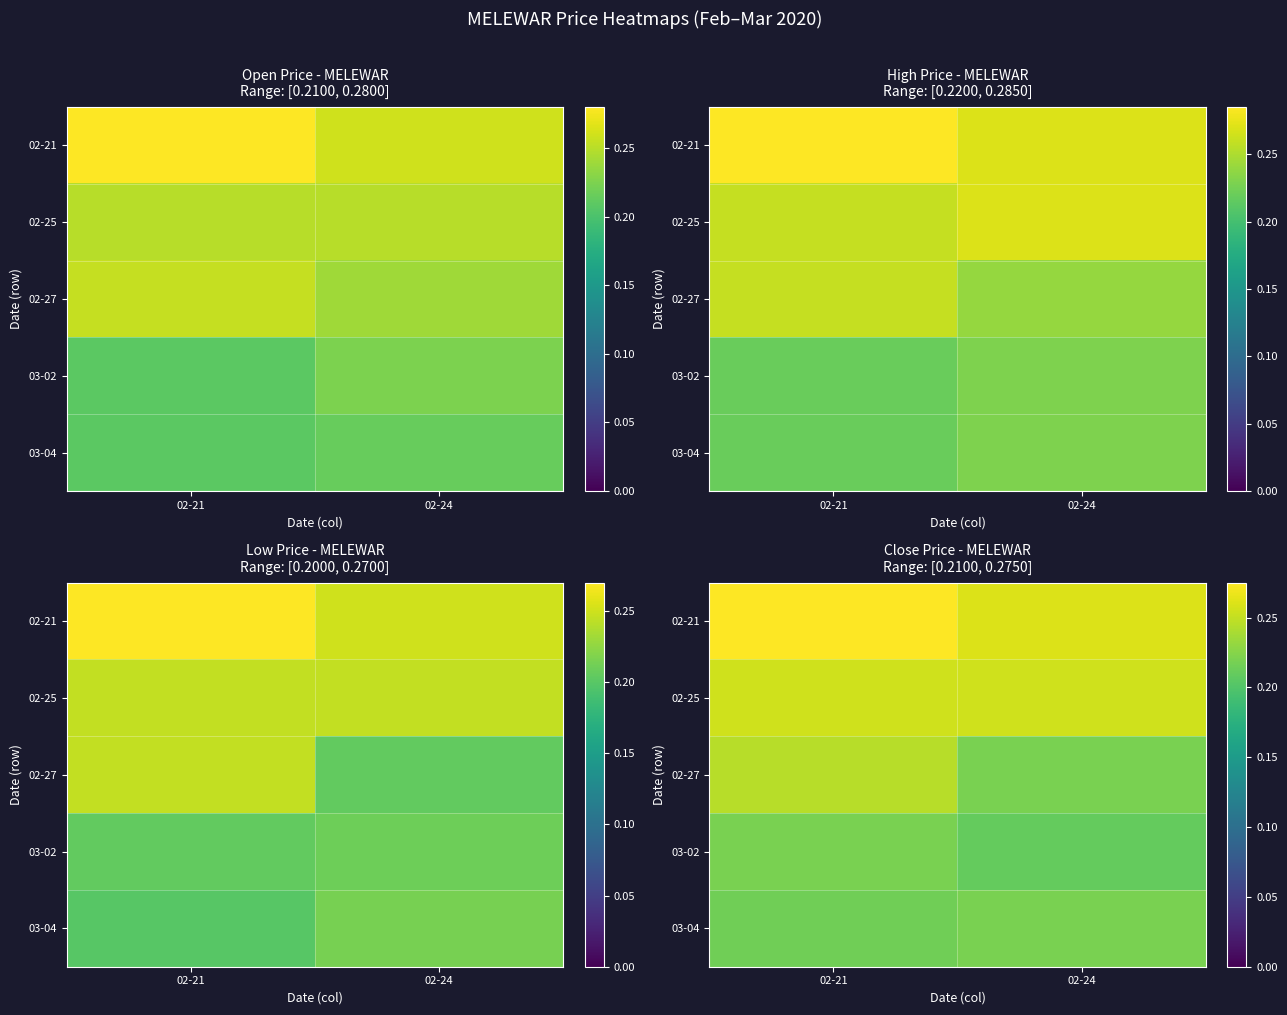

Rank the categories by 02-25 value from highest to lowest.

02-21, 02-24